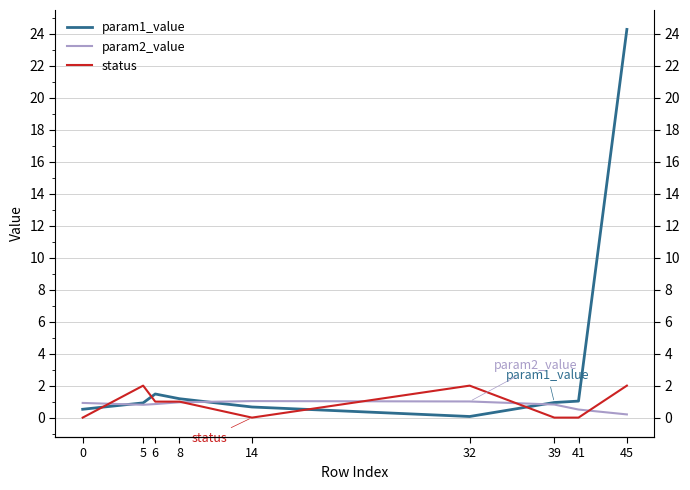

What is the total value across all series at 32?

3.1